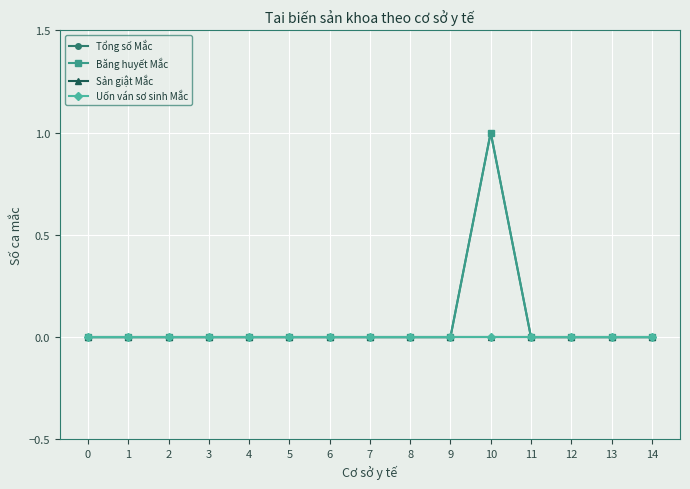

Where is the first local maximum for Băng huyết Mắc?

10